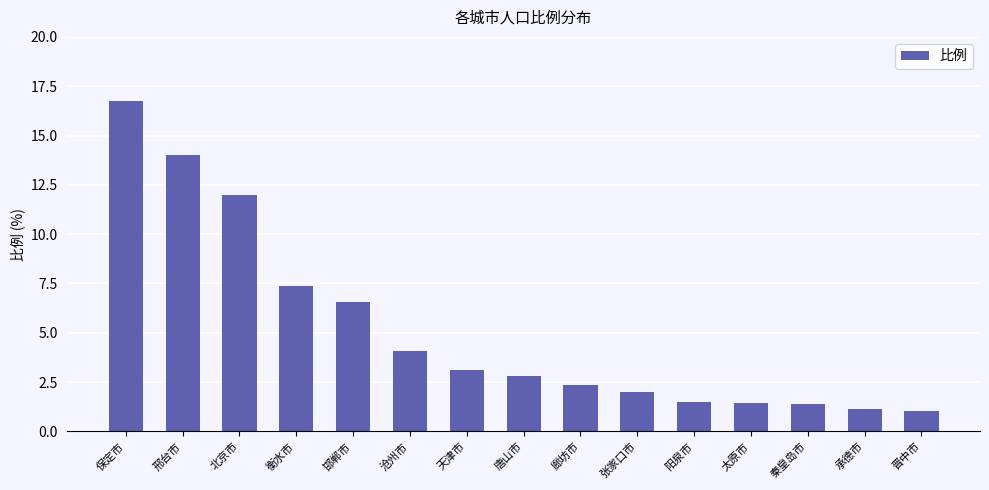

Are the bars horizontal?

No